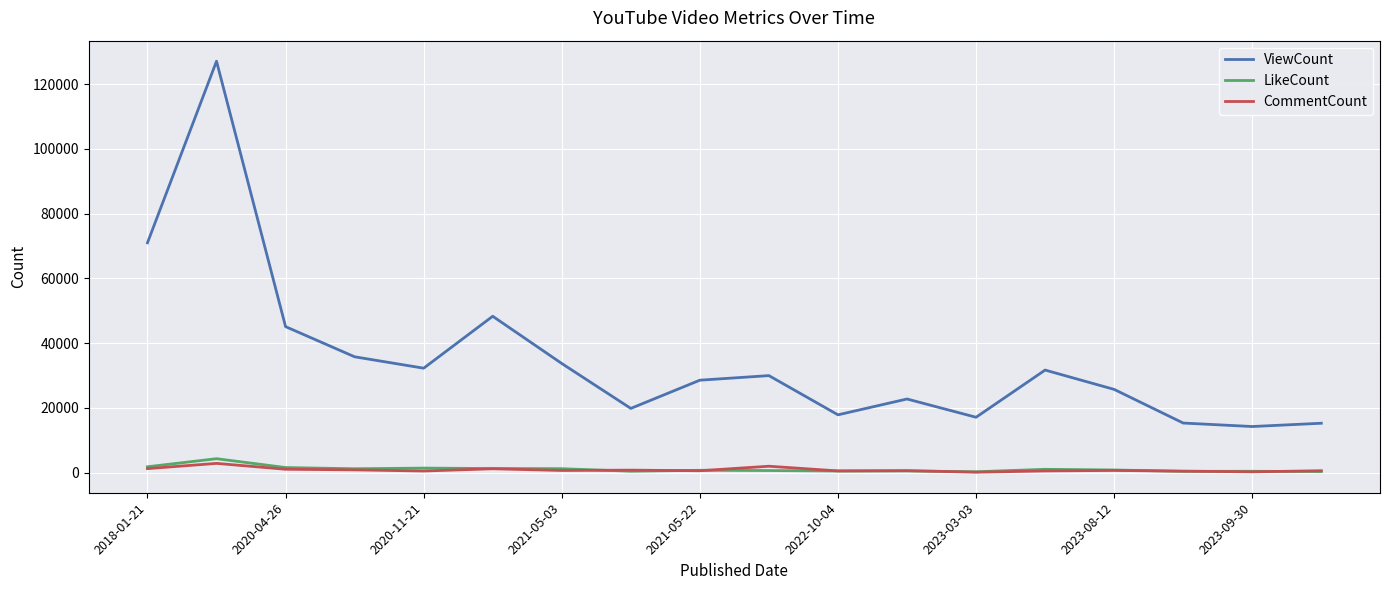

Count the number of categories in the chart.

18